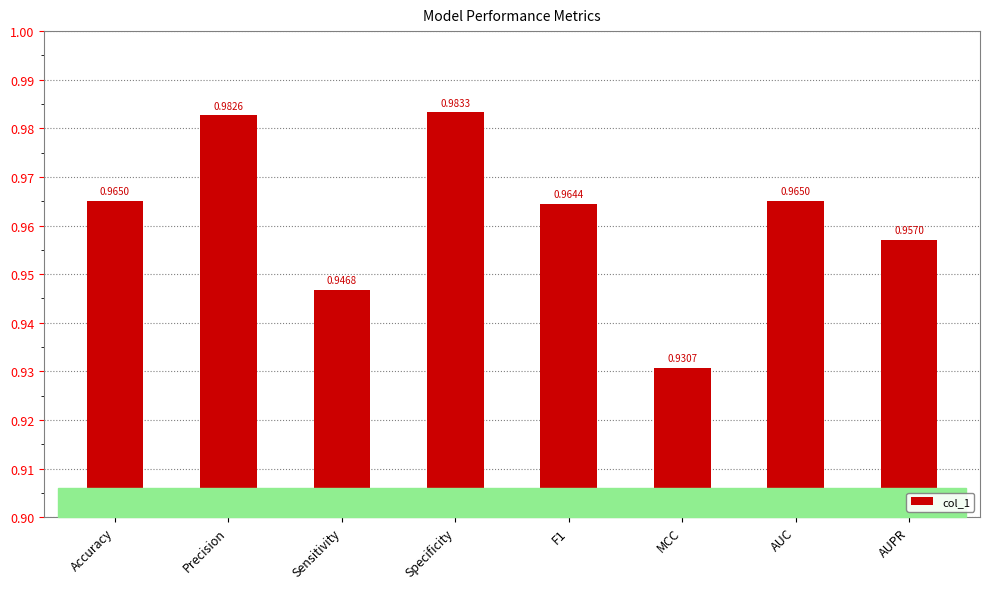

What is the sum of the values at AUC and AUPR?

1.9